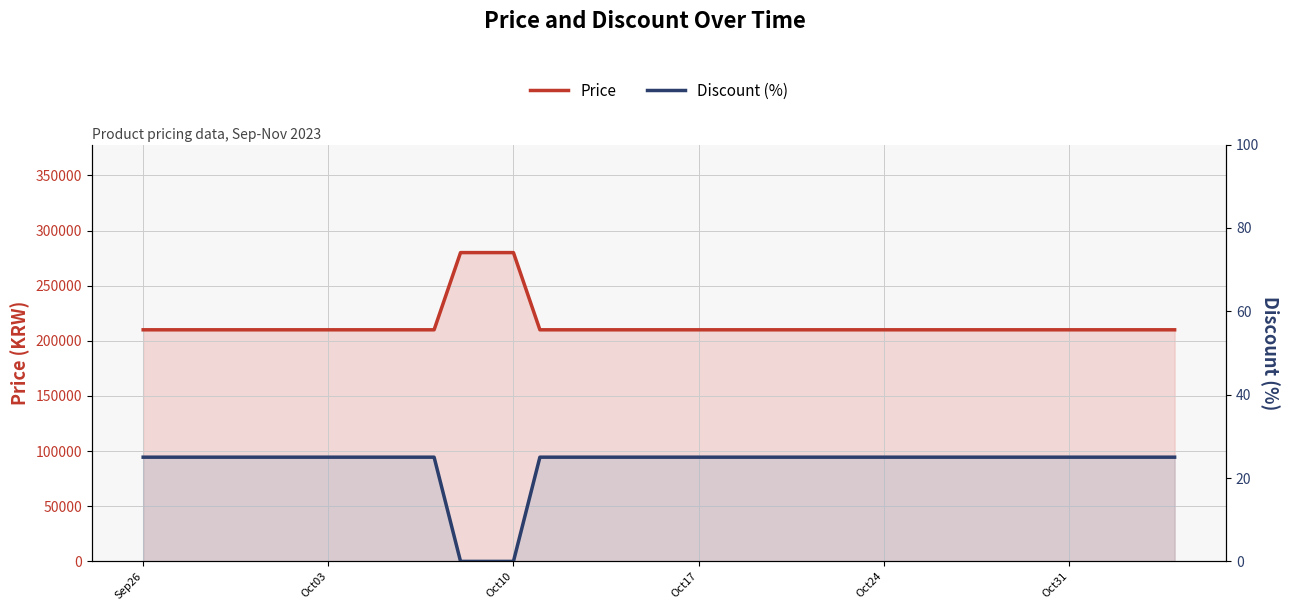

Count the number of categories in the chart.

40